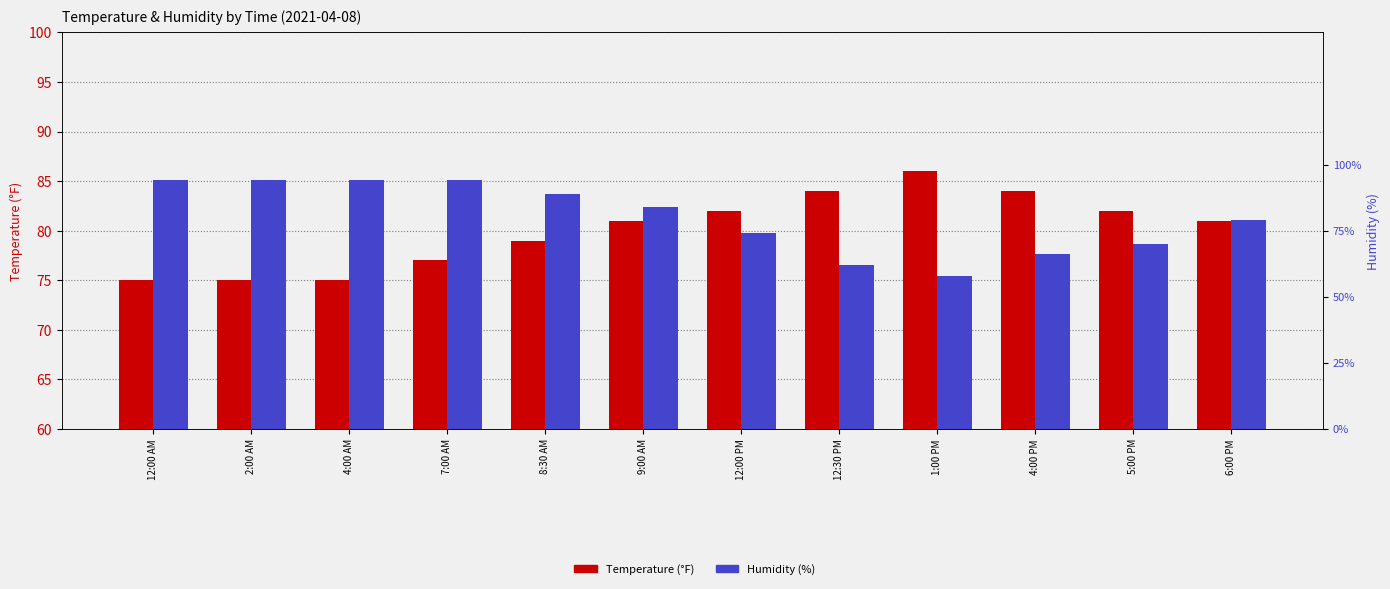

What is the difference between the maximum and second lowest values in the Humidity series?

32